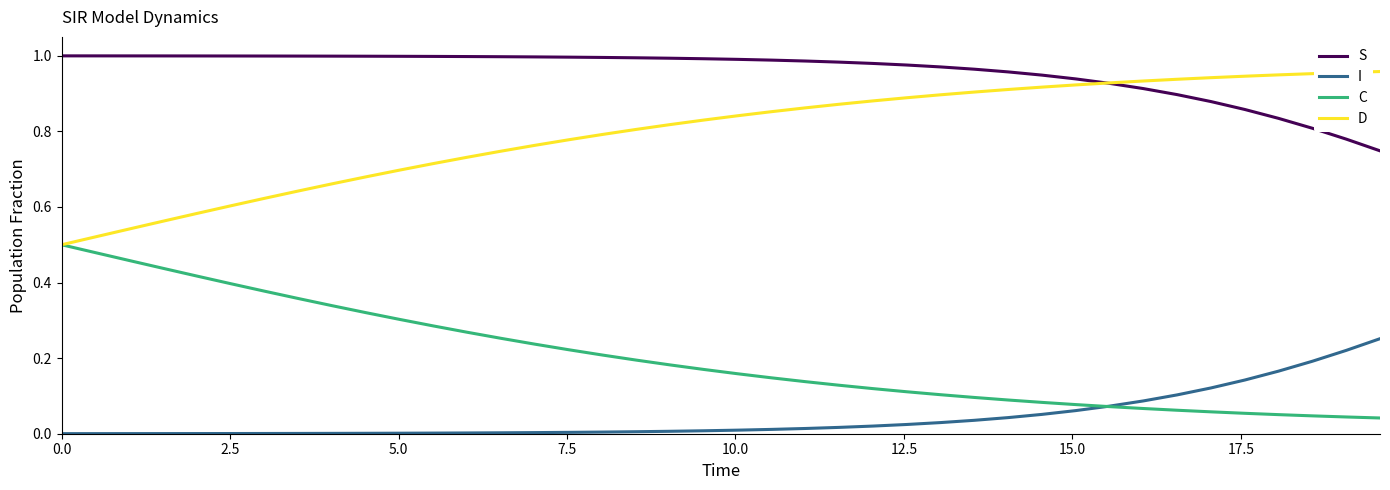

Which series has the largest total across all categories?

S